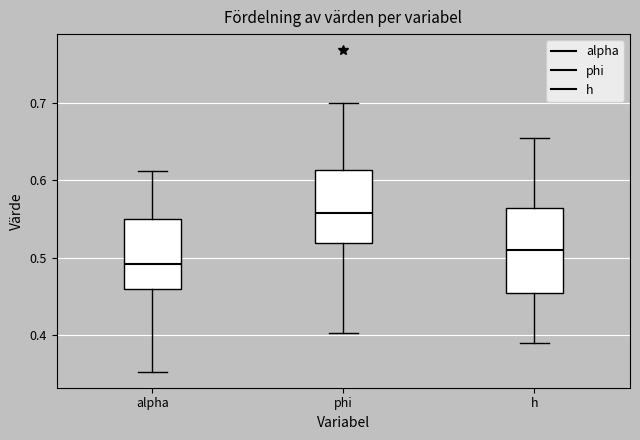

Comparing the boxes themselves (not the whiskers), which one is the tallest?

h